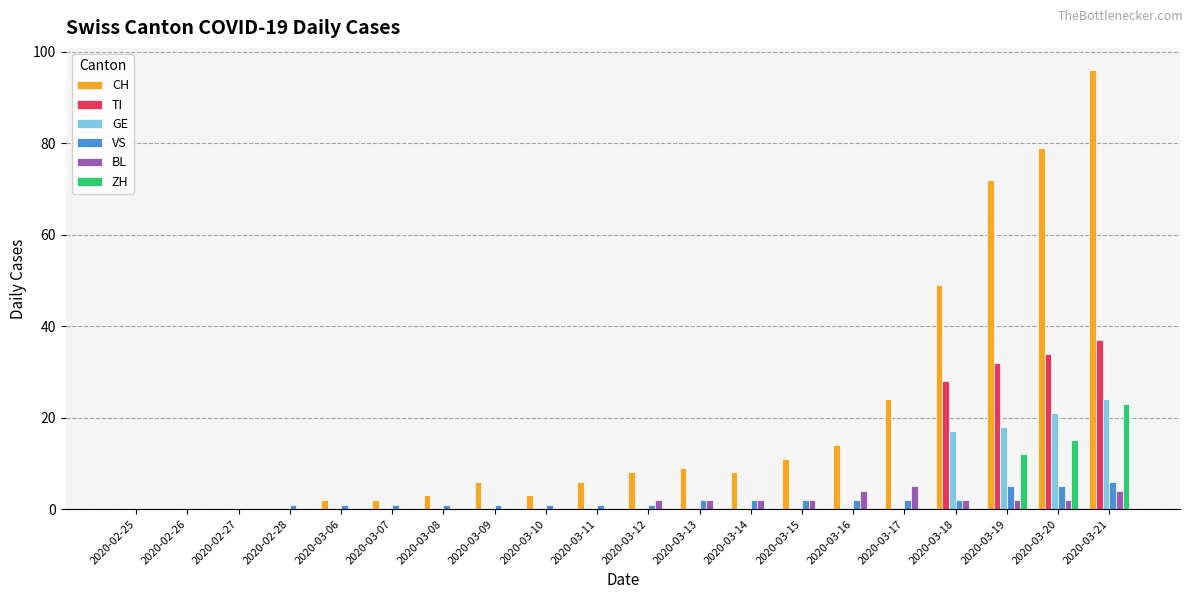

At which category is the sum across all series the highest?

2020-03-21